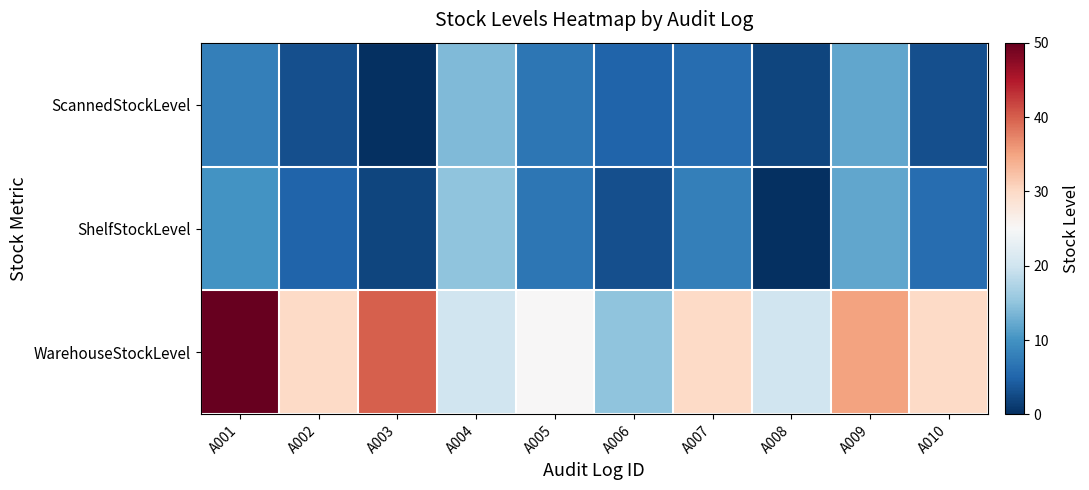

Which series has the widest spread of values?

WarehouseStockLevel